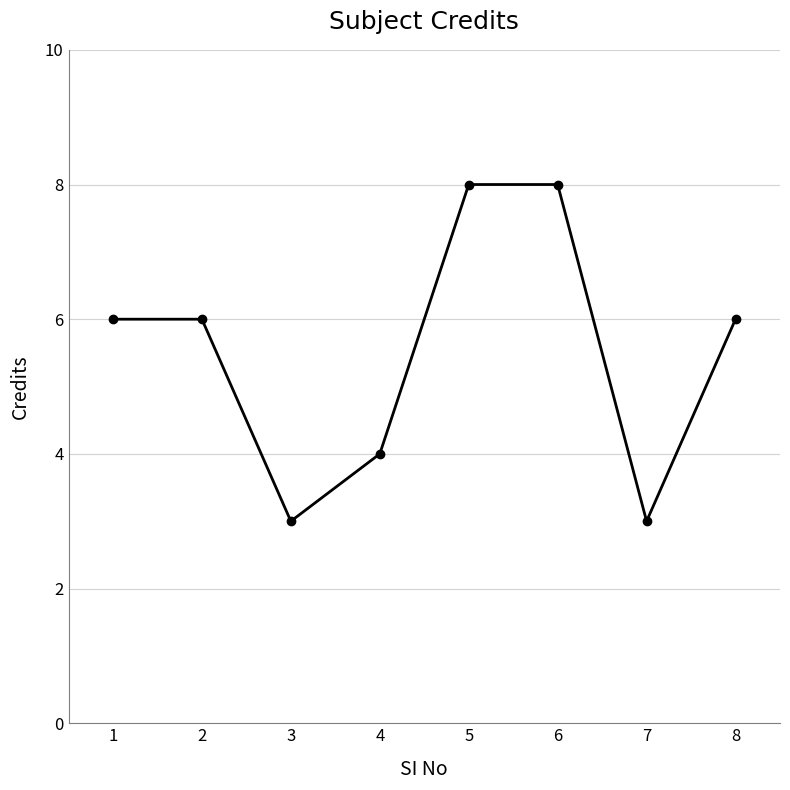

True or false: the data shows 2 at 1.

False